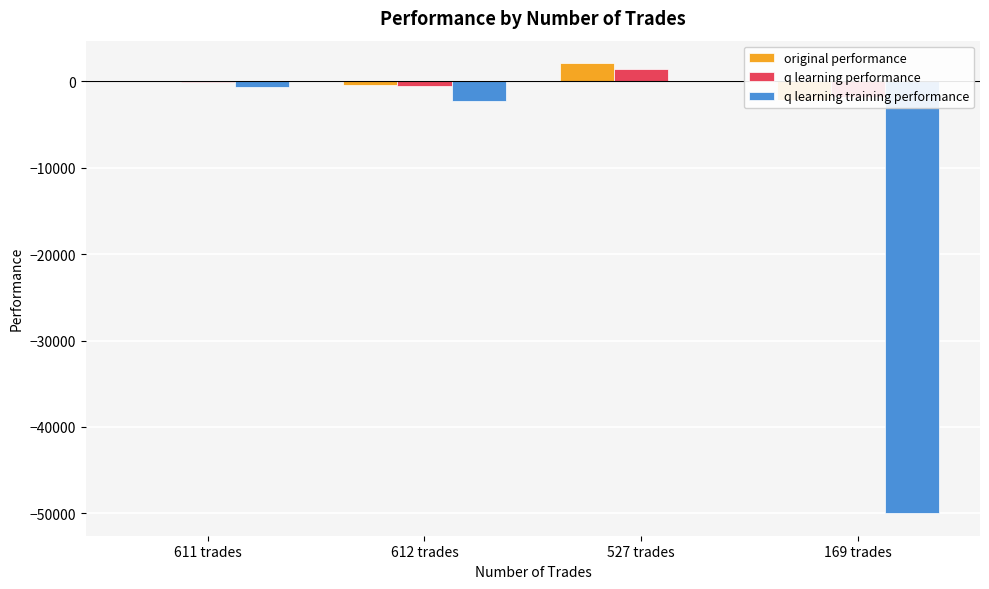

Which series changed the most between 611 trades and 527 trades?

original performance